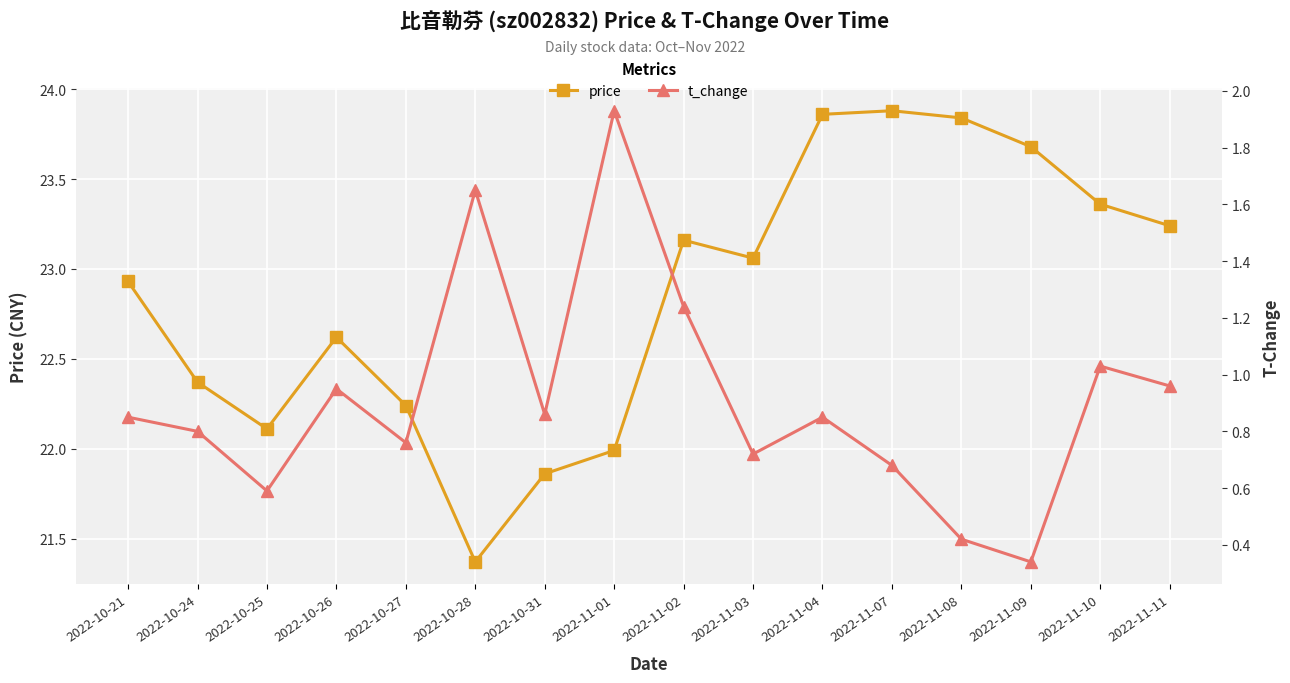

What is the label of the 7th point from the left?

2022-10-31